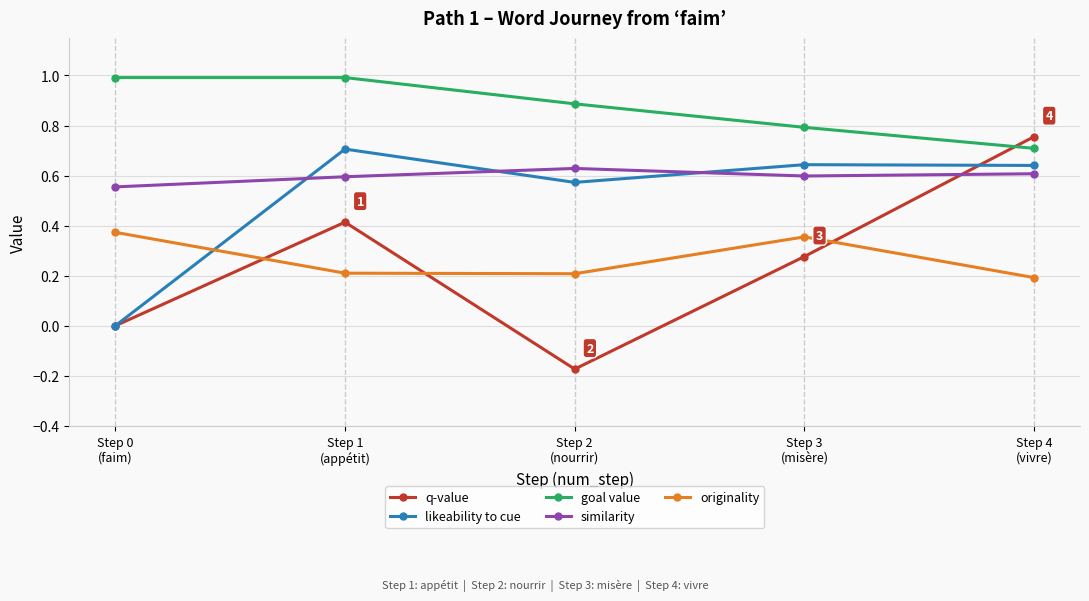

Which category has the lowest value in the q-value series?

Step 2
(nourrir)